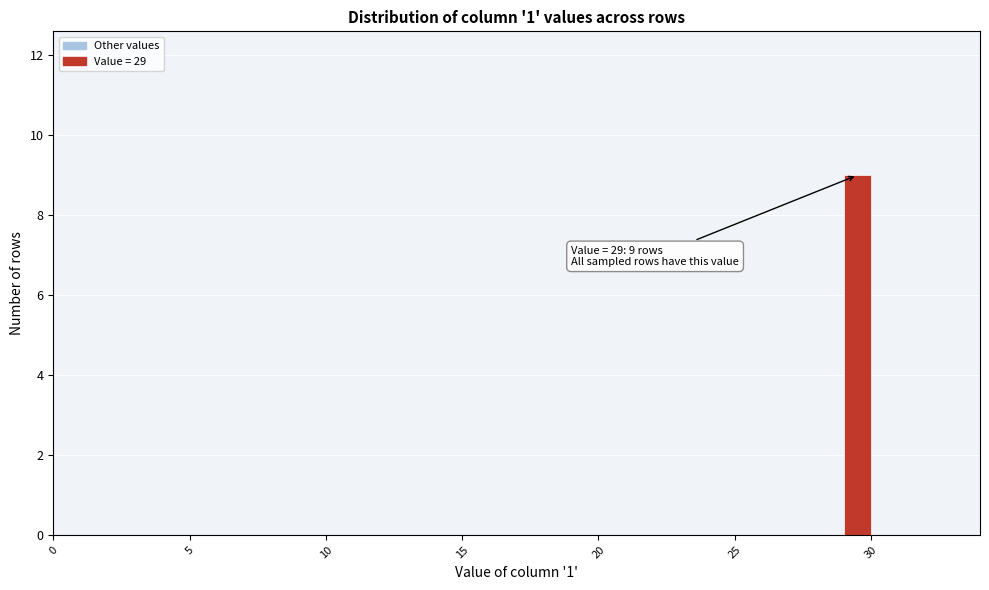

Read against the x-axis, roughly where is the centre of the tallest bar?

29.5